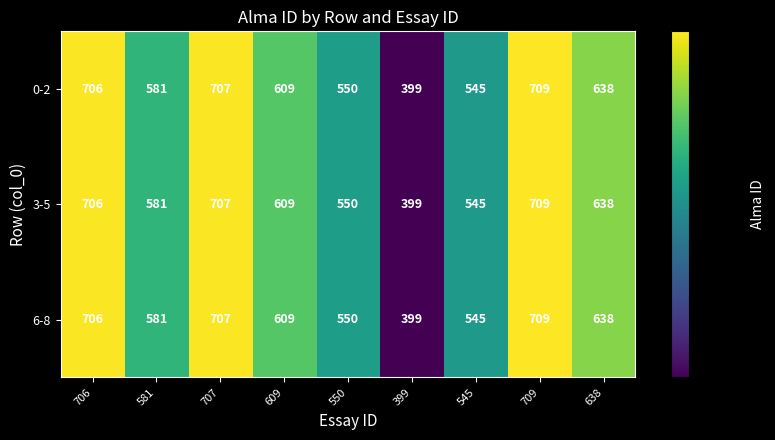

At how many categories does at least one series exceed 422?

8